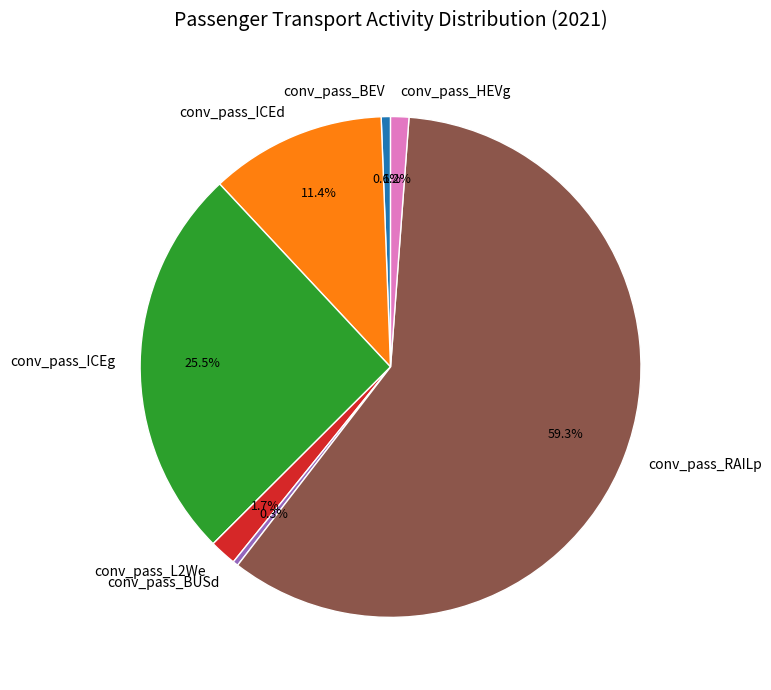

Which slice is the largest?

conv_pass_RAILp